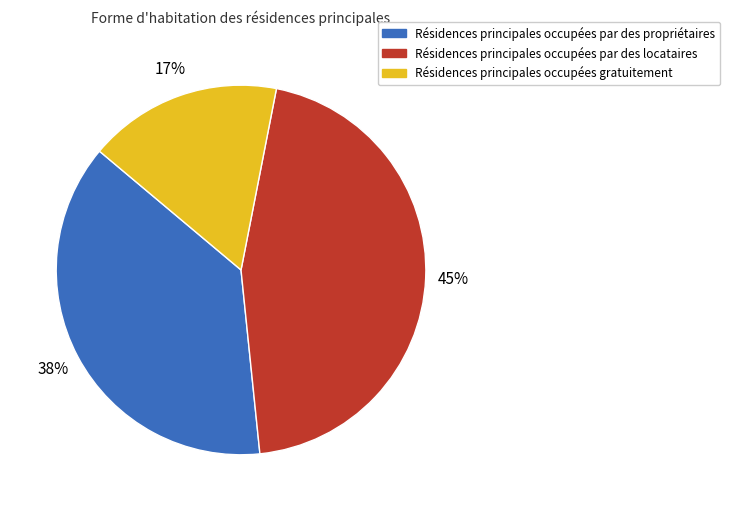

Does any single category account for the majority?

No